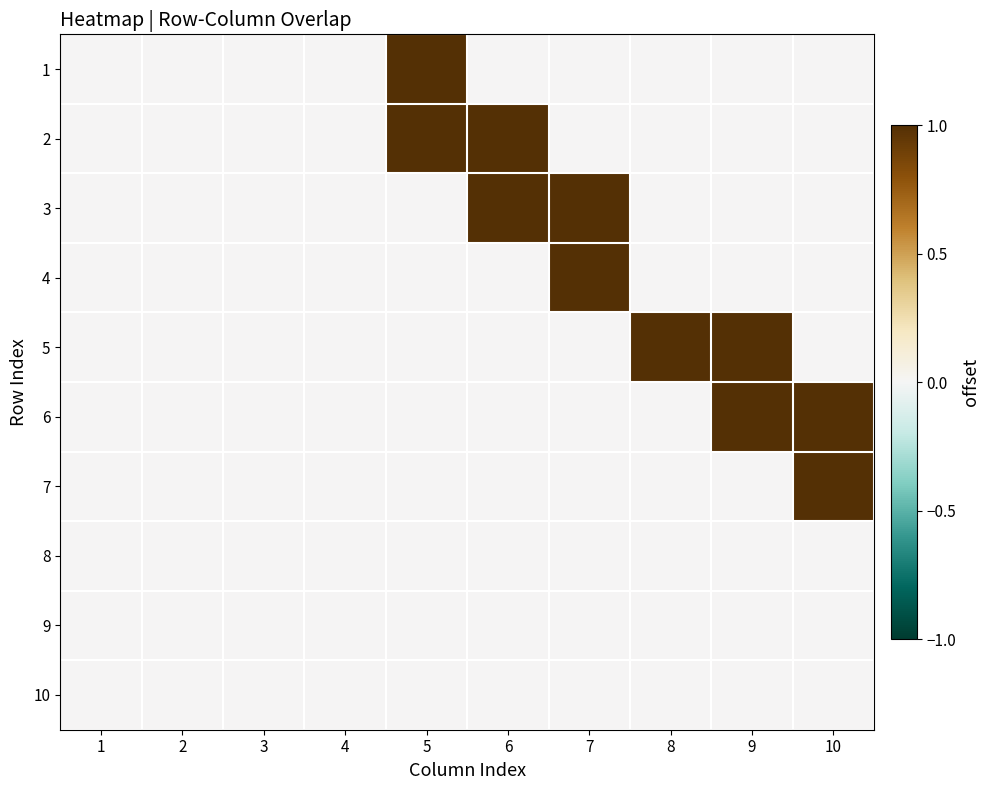

At which category is the sum across all series the highest?

5